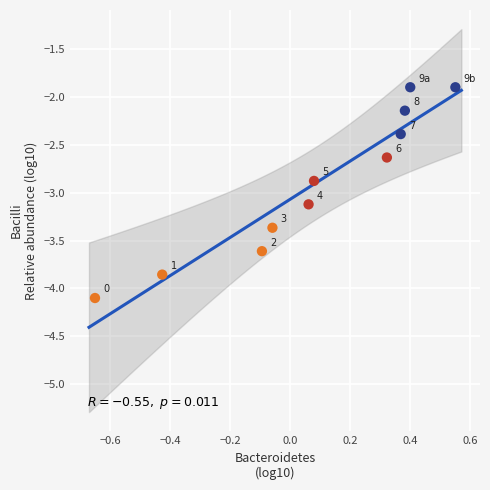

What is the average Y value?

-2.9